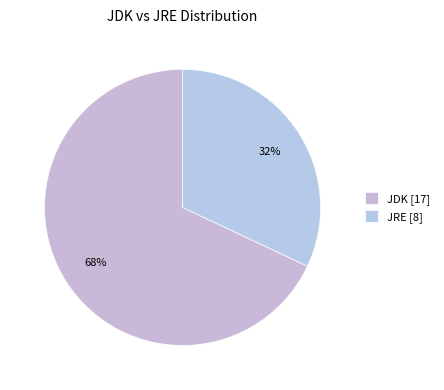

To the nearest percent, what is the difference between the largest and smallest slice percentages?

36%